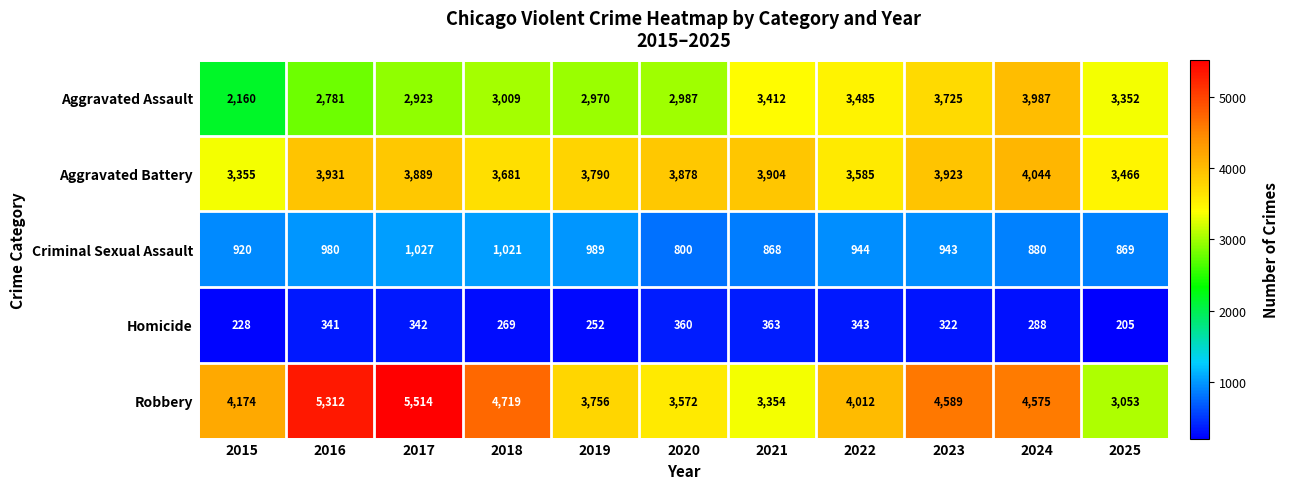

At which label does Criminal Sexual Assault reach its minimum?

2020